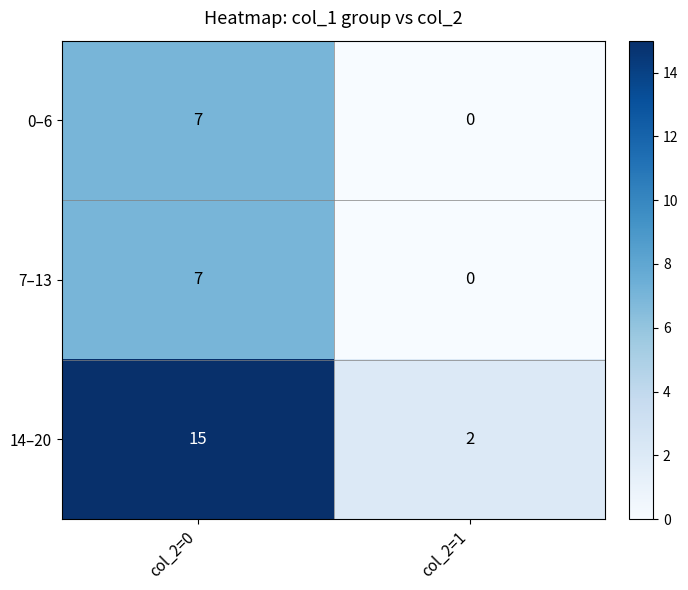

Reading left to right, extract all data points from this chart.

0–6: col_2=0=7	col_2=1=0
7–13: col_2=0=7	col_2=1=0
14–20: col_2=0=15	col_2=1=2